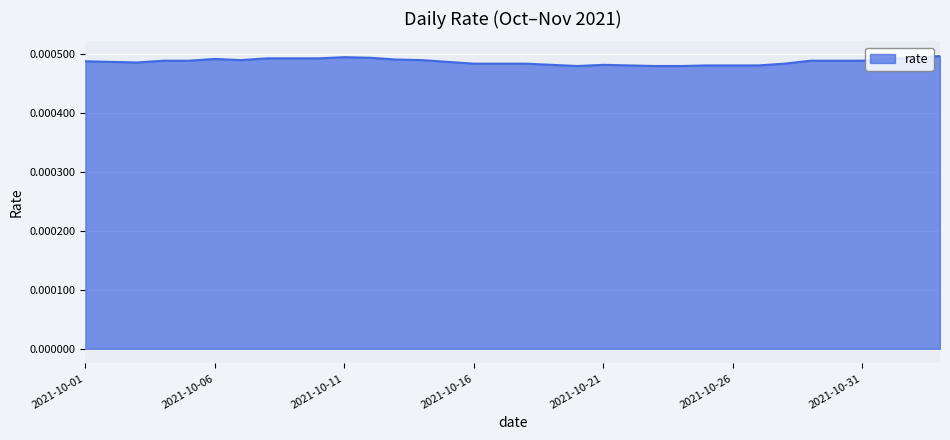

At which category does the chart reach its peak across all series?

2021-11-03